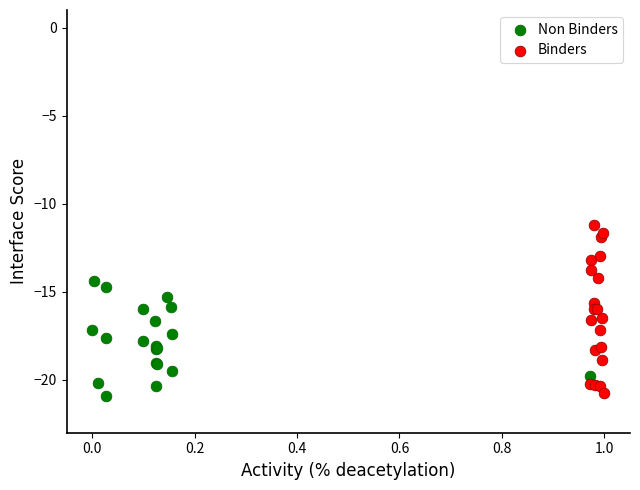

Which series contains the highest Y value?

Binders